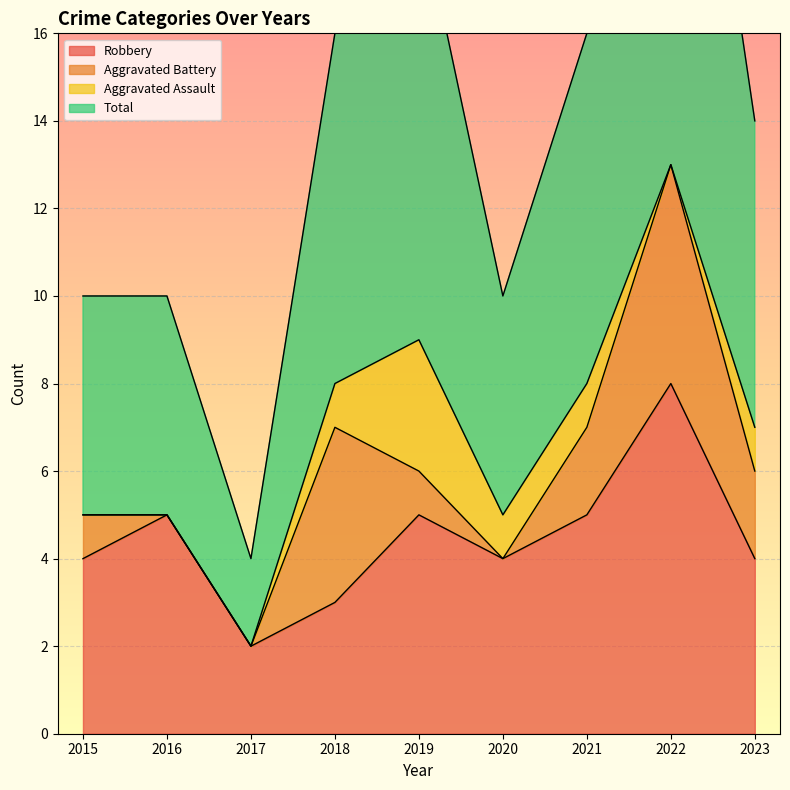

True or false: Robbery and Total cross at least once.

False